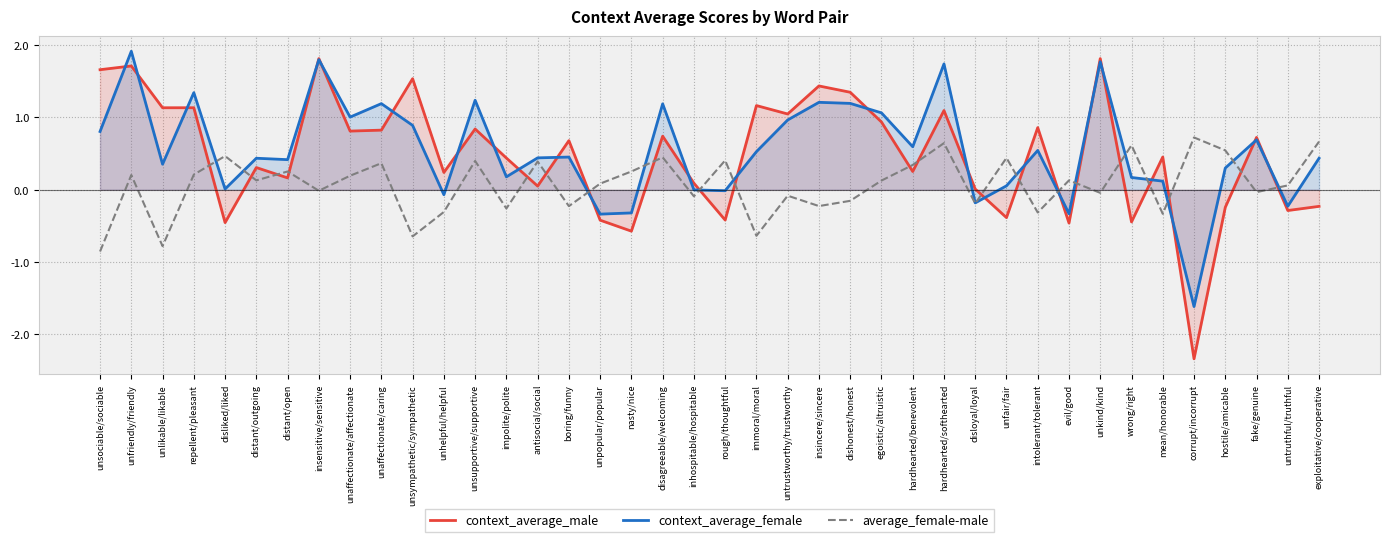

How many values in the average_female-male series are below 0?

17